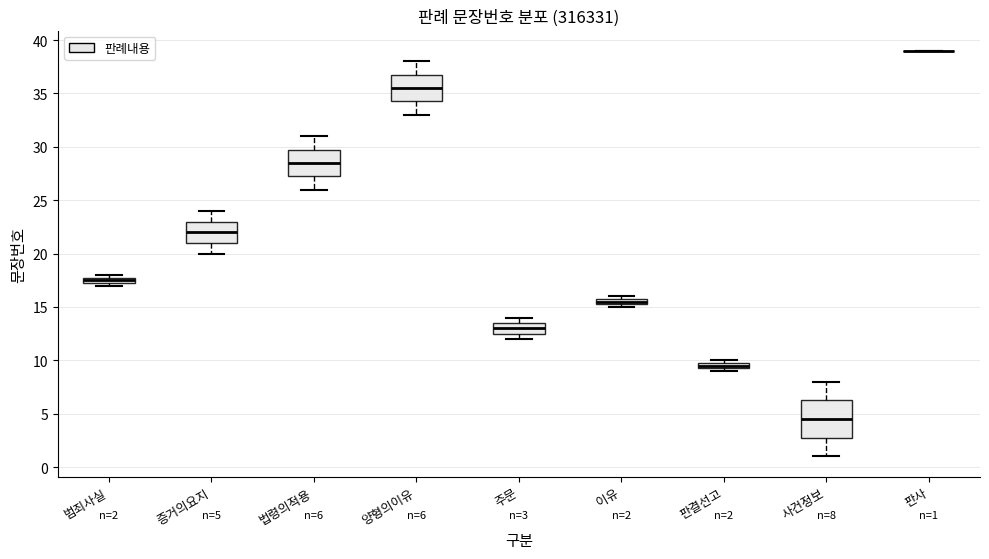

Comparing the boxes themselves (not the whiskers), which one is the tallest?

사건정보